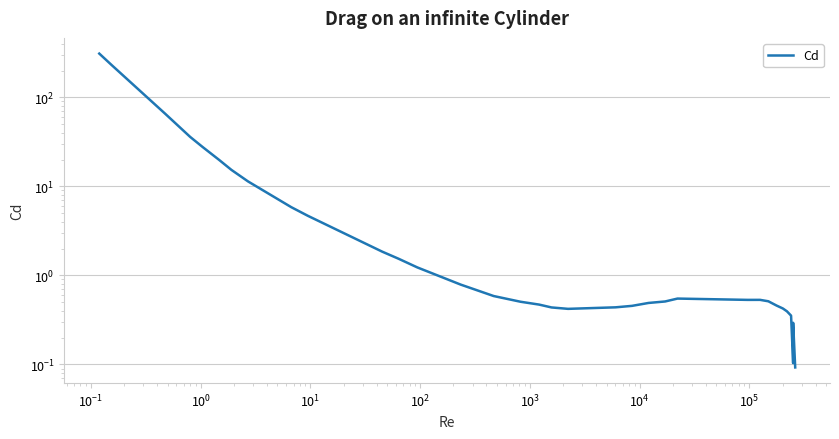

Reading left to right, what are all the values shown in this chart?

309.8	230.2	65.1	48.4	35.9	27.7	19.8	15.3	11.4	9.1	5.8	4.7	1.8	1.5	1.2	1.1	0.9	0.8	0.7	0.6	0.5	0.5	0.4	0.4	0.4	0.5	0.5	0.5	0.5	0.5	0.5	0.5	0.5	0.4	0.4	0.4	0.1	0.3	0.1